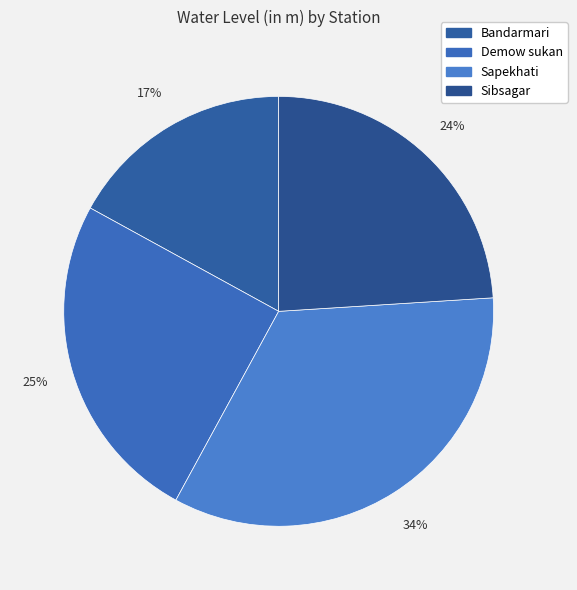

True or false: Demow sukan accounts for 31% of the total.

False